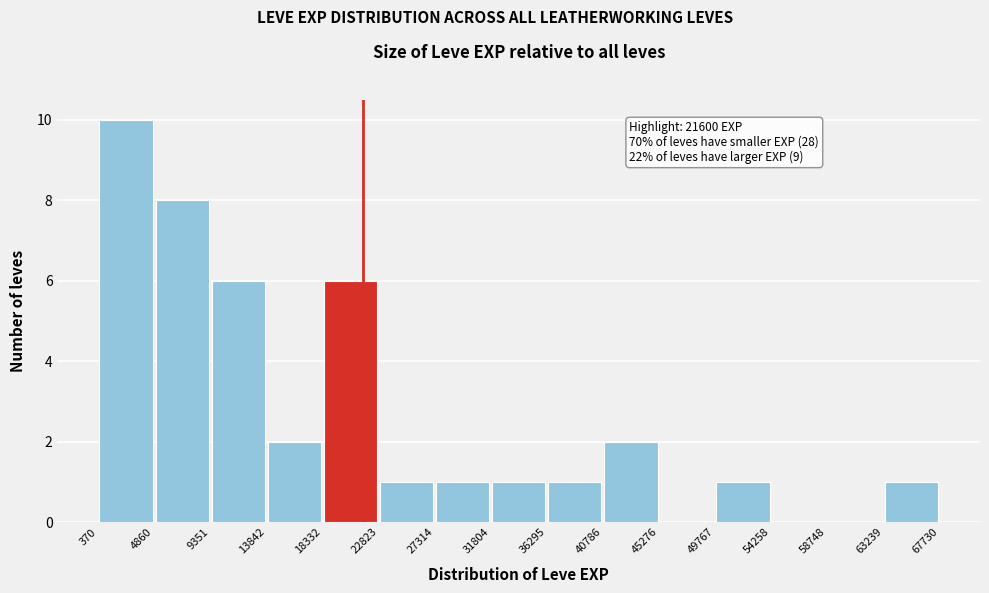

Over which range of the x-axis is the bar tallest?

370 to 4860